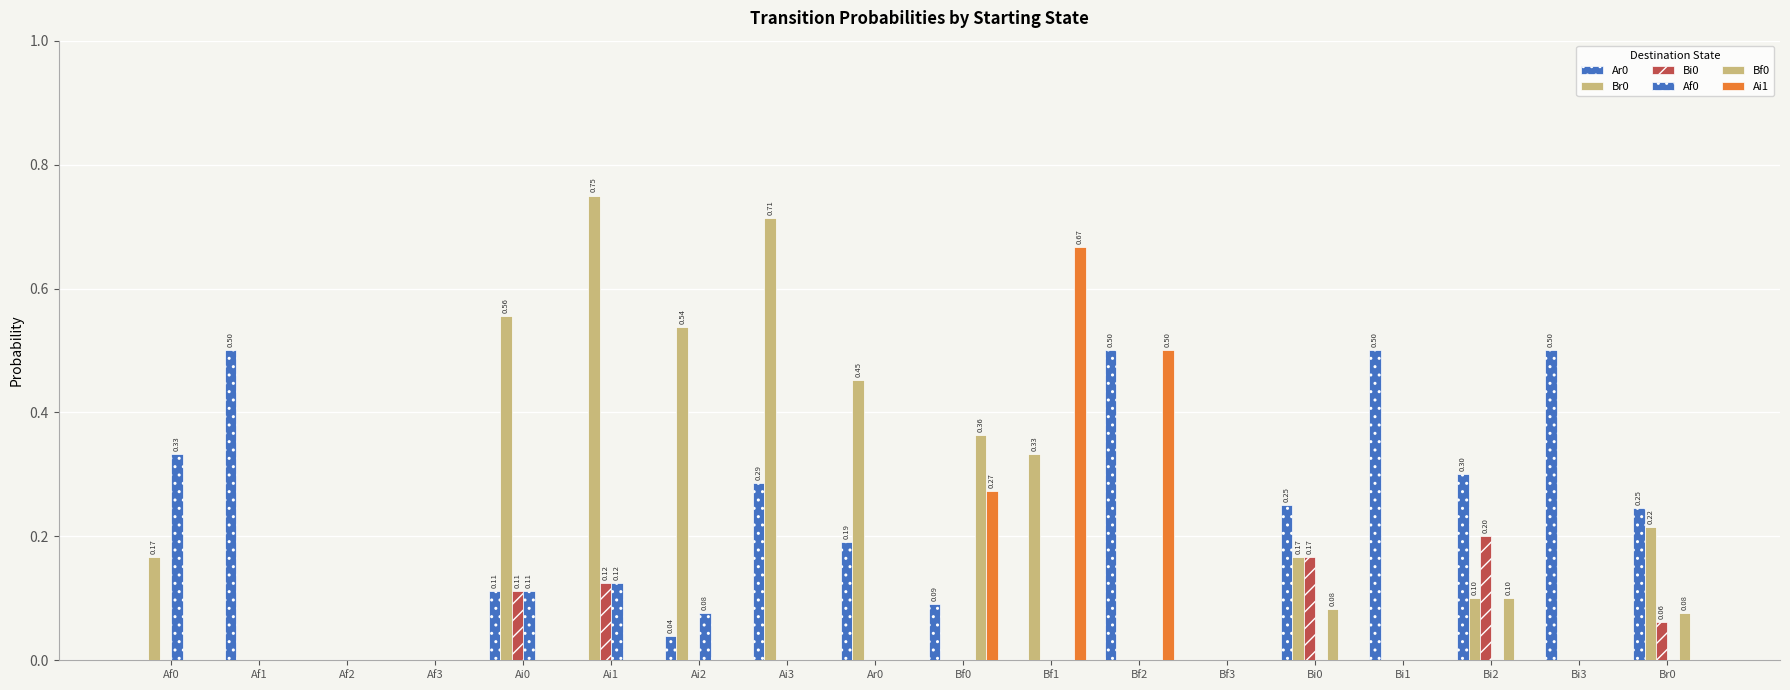

How many series are shown in this chart?

6